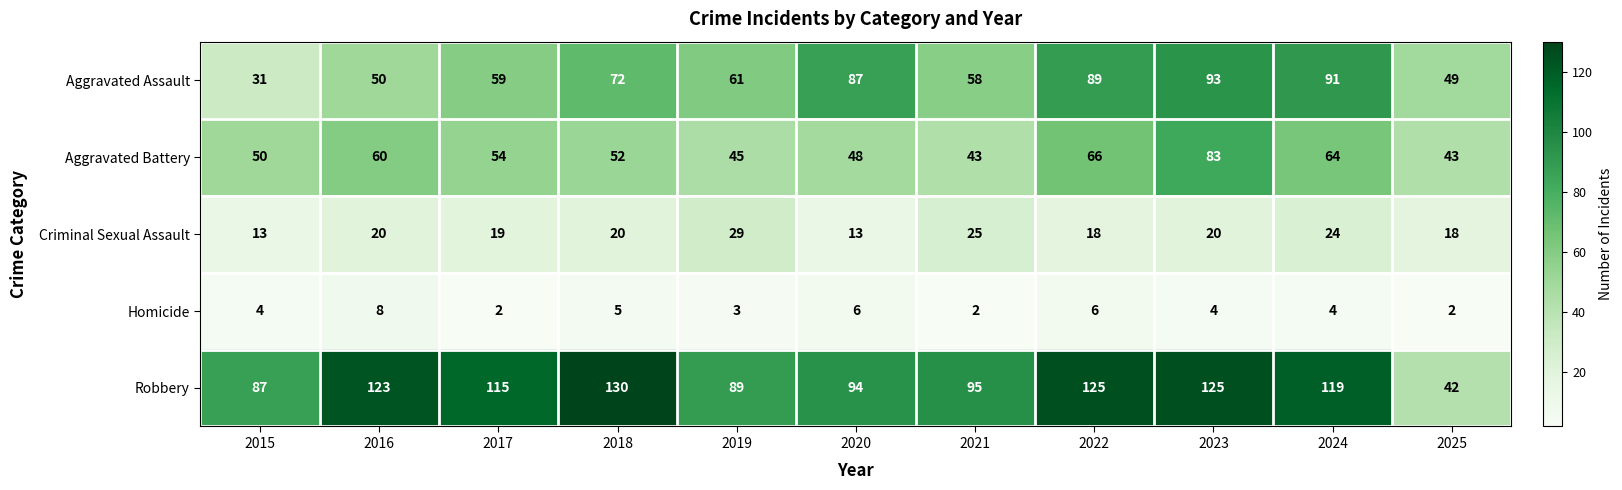

Between 2019 and 2021, which series saw the biggest shift?

Robbery